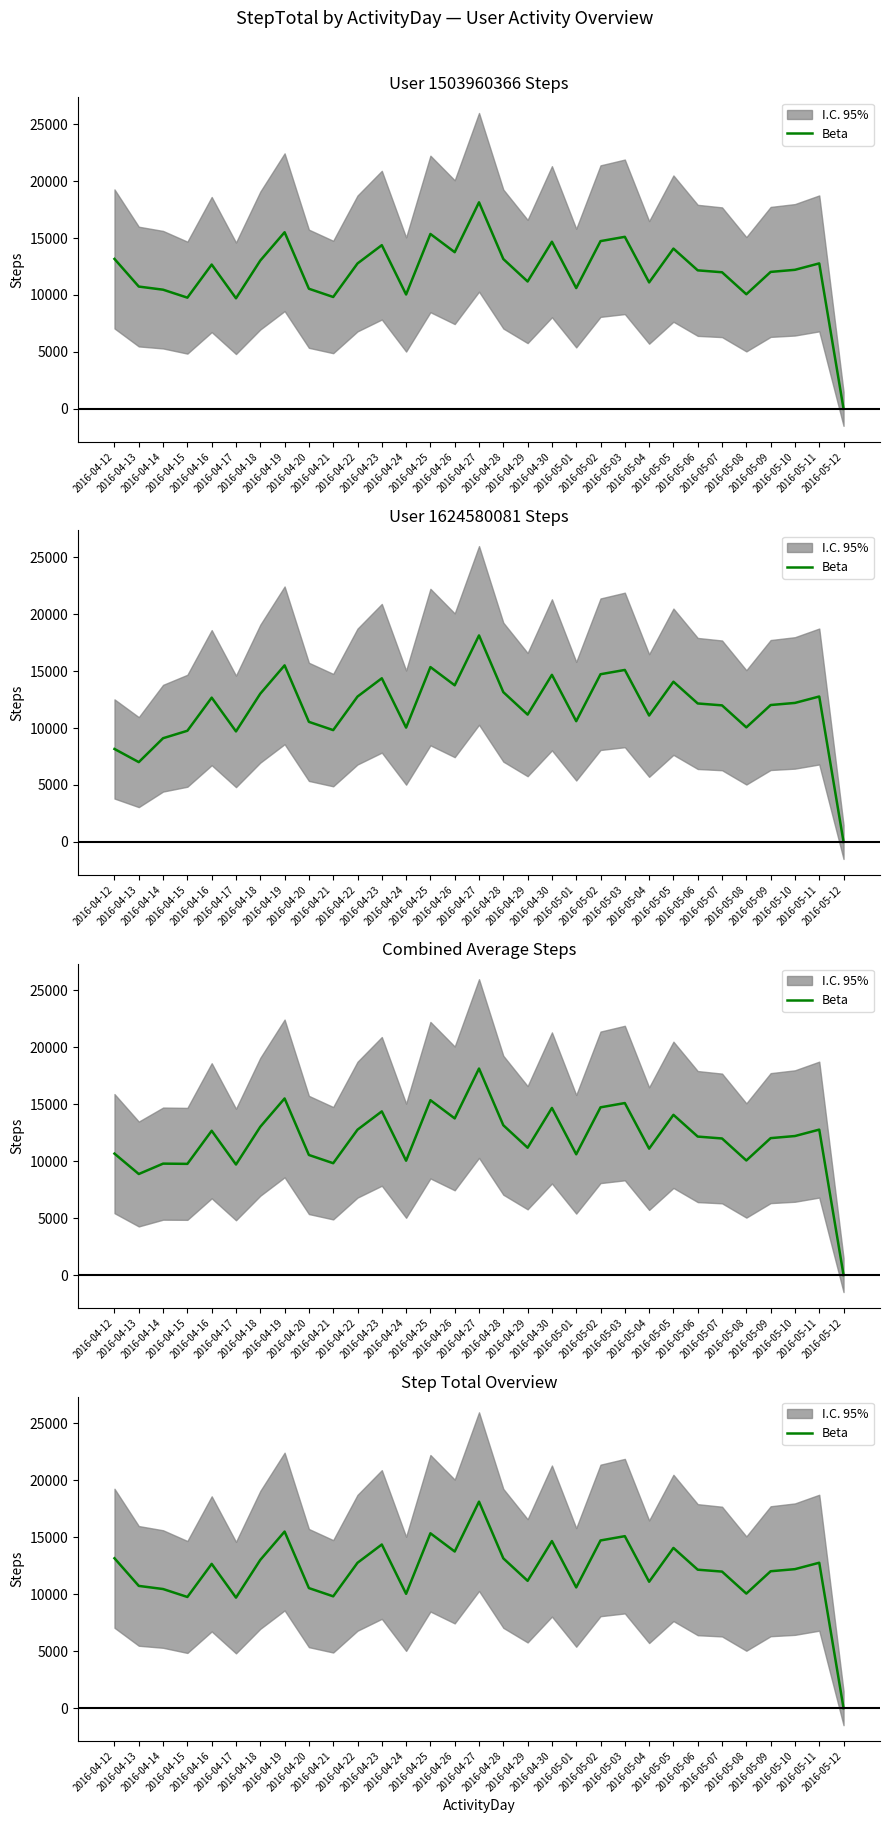

How many interior local peaks (higher than both neighbors) does the data have?

9